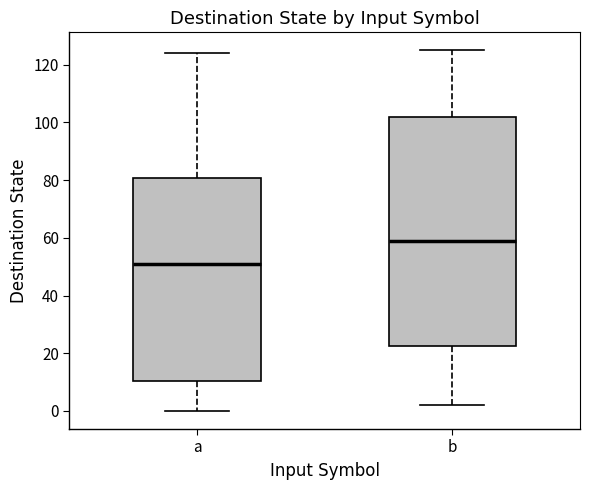

Where is the lower edge of the box for a on the y-axis? The values are not printed on the chart, so give them approximately, as read against the axis.

10